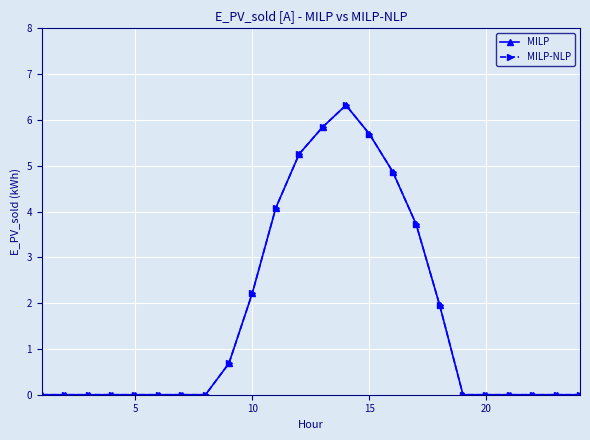

Is this an area chart (filled region under the line)?

No